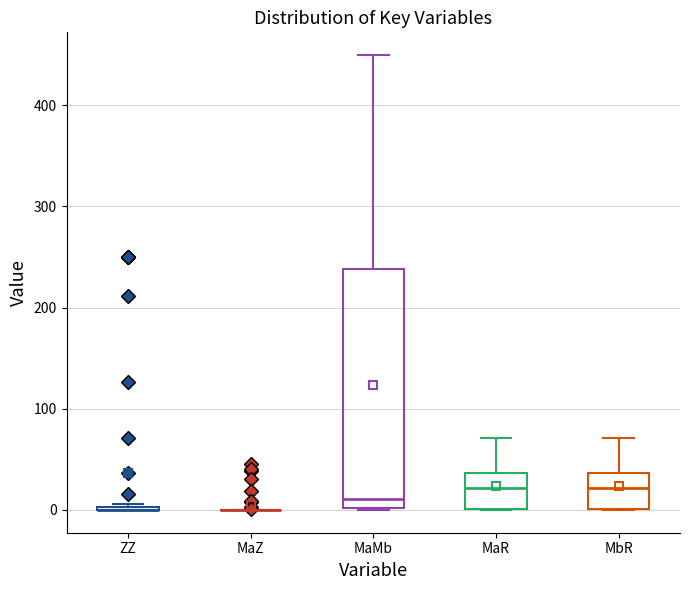

Reading left to right, transcribe this box plot: for each box, give where its median line is, the range the box spans, and where its two whiskers end, as read against the y-axis. The values are not printed on the chart, so give them approximately, as read against the axis.

ZZ: box collapsed to a line at 0, whiskers 0 to 10
MaZ: box collapsed to a line at 0, whiskers 0 to 0
MaMb: median 10, box 0 to 240, whiskers 0 to 450
MaR: median 20, box 0 to 40, whiskers 0 to 70
MbR: median 20, box 0 to 40, whiskers 0 to 70